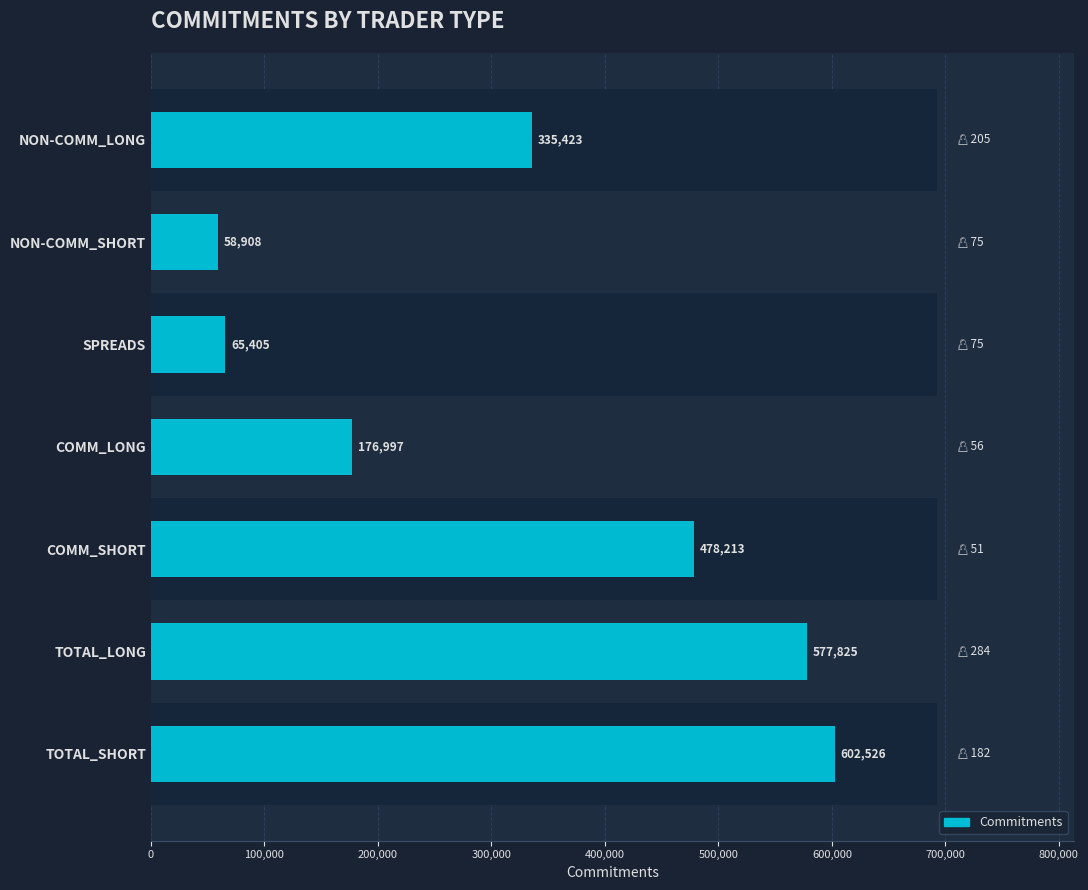

Count the number of data series in this chart.

1